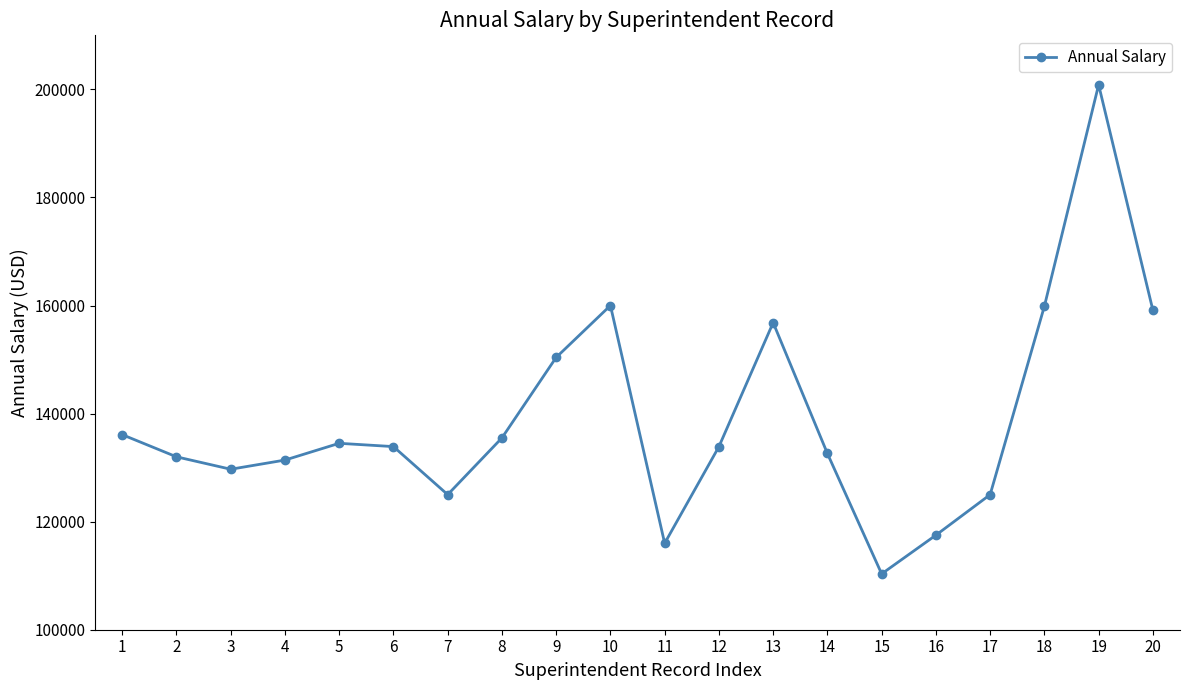

True or false: the data has more than 0 interior local peaks.

True